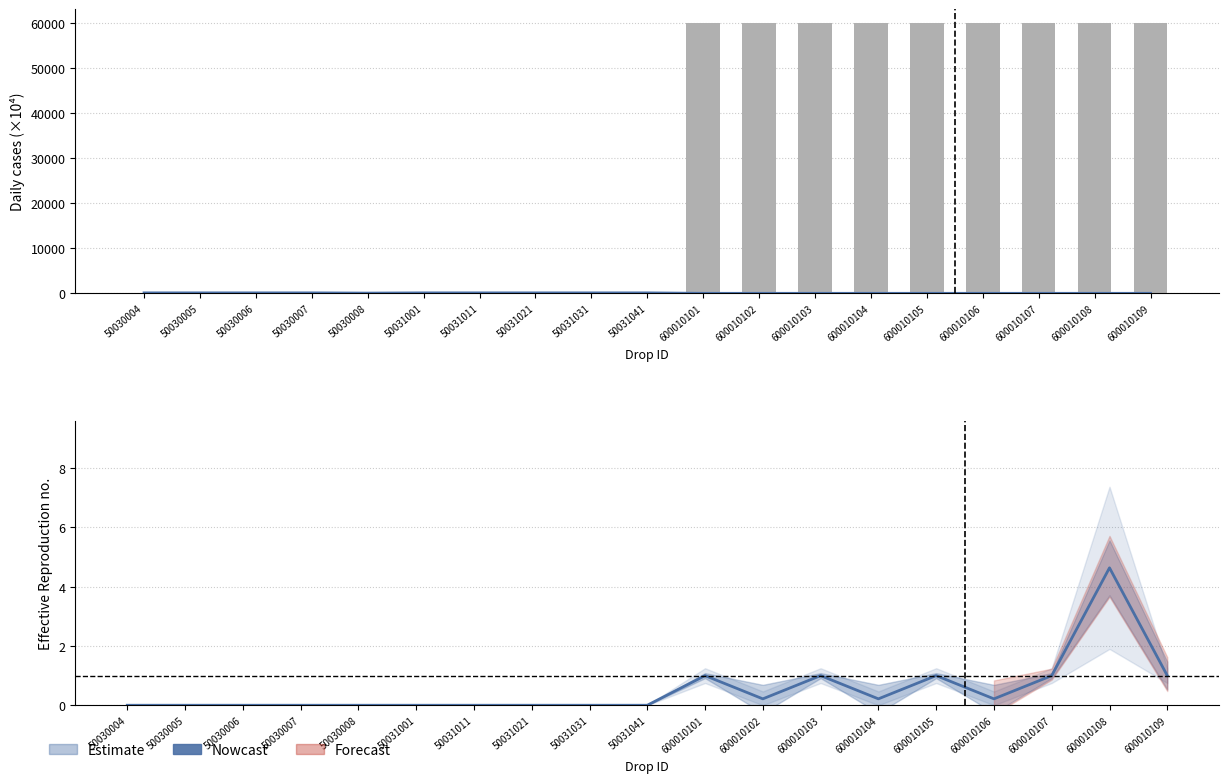

What is the difference between the maximum and minimum values?

4.6